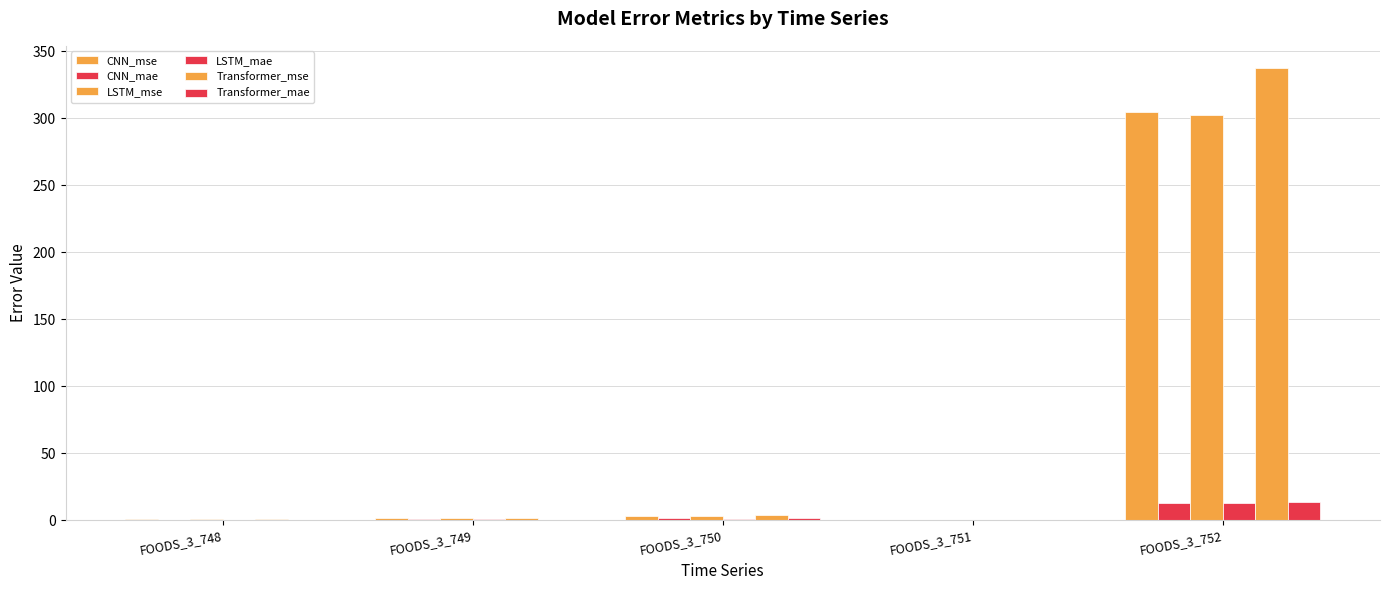

Are the bars grouped side by side (vs. stacked)?

Yes